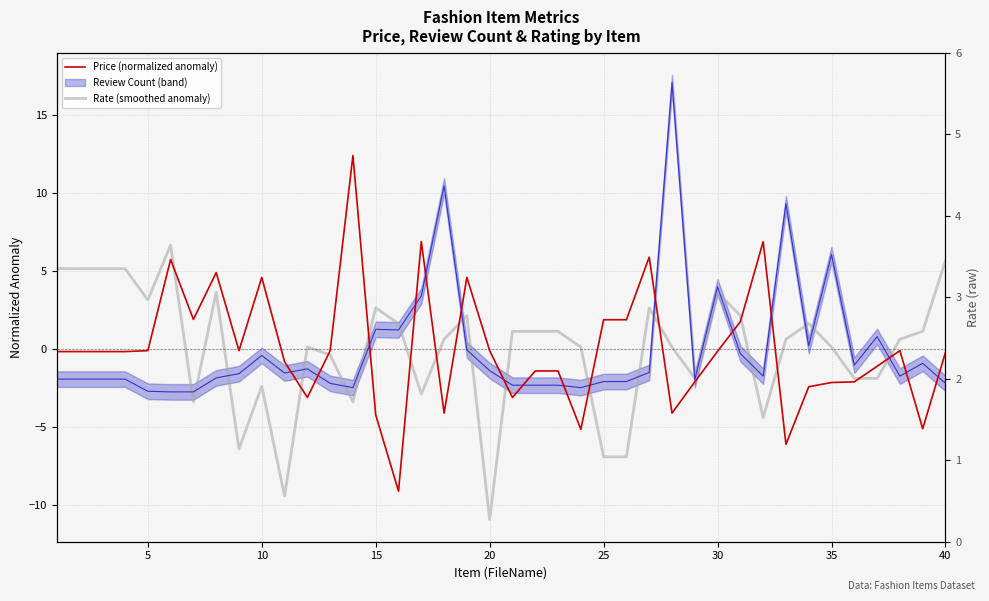

What is the difference between the maximum and minimum values in the Rate (smoothed anomaly) series?

17.6